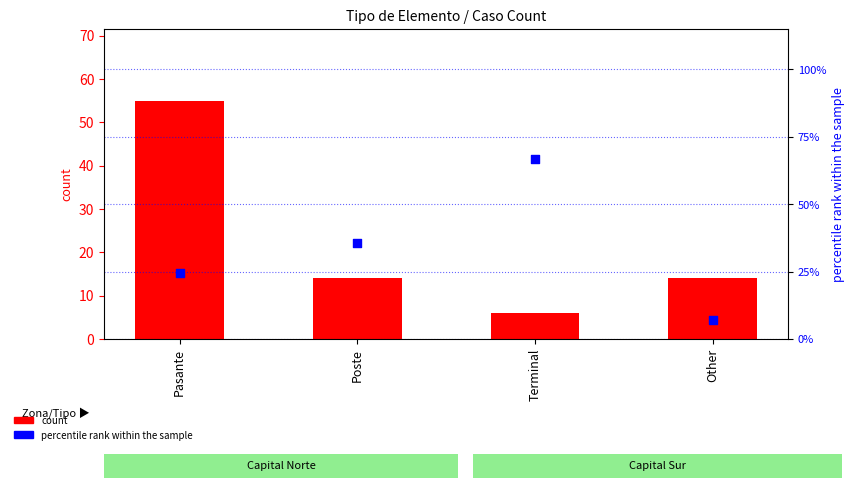

Which series contains the lowest Y value?

count